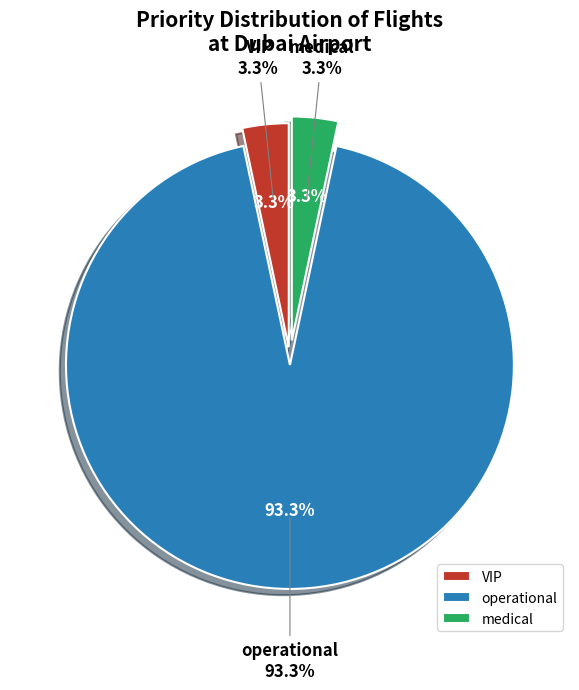

To the nearest percent, what portion does medical represent?

3%